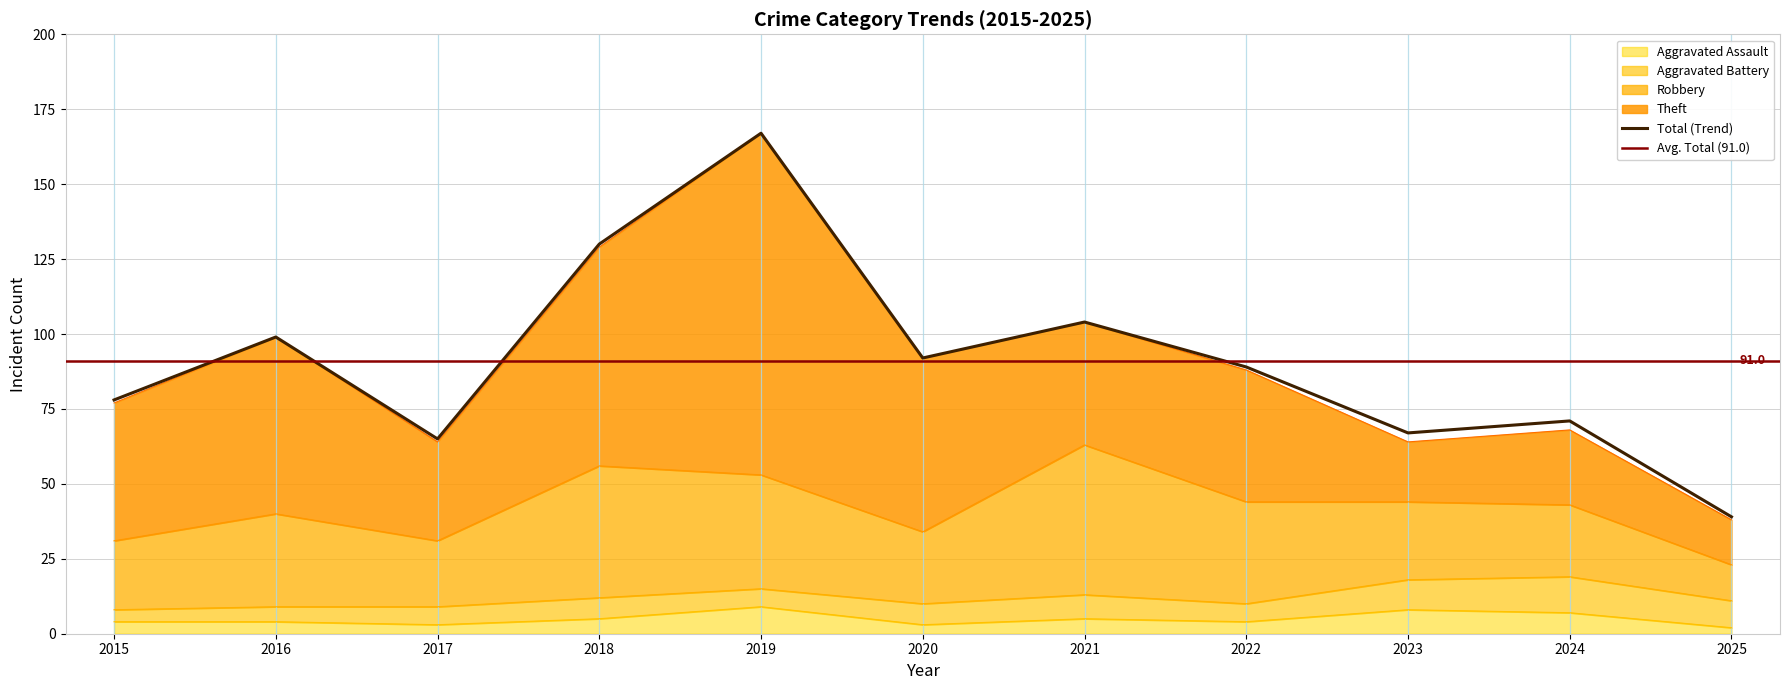

Which category has the highest value in the Aggravated Assault series?

2019